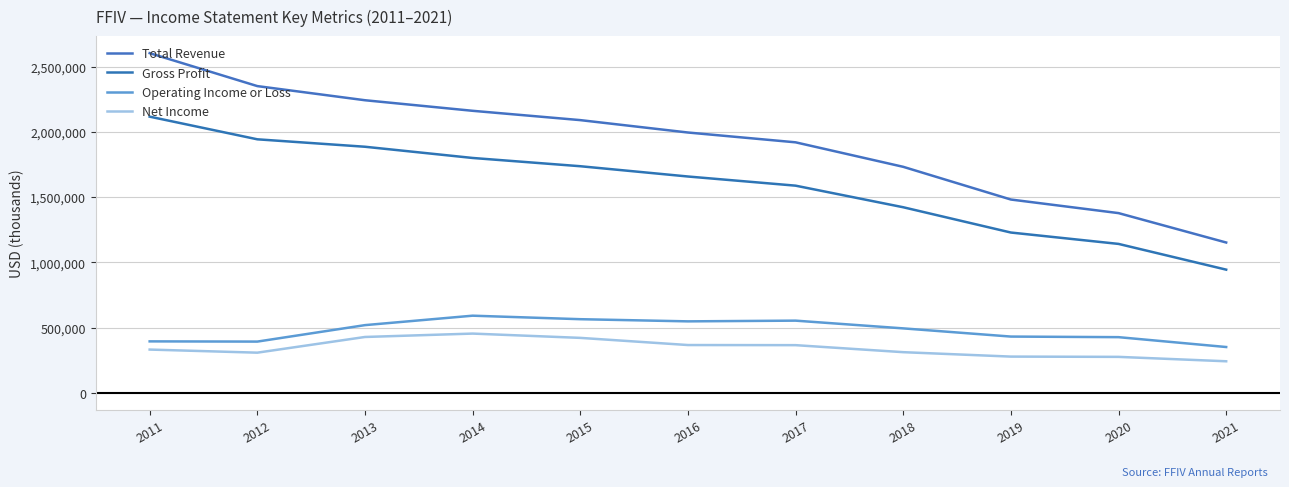

Does the chart display data point markers on the line(s)?

No